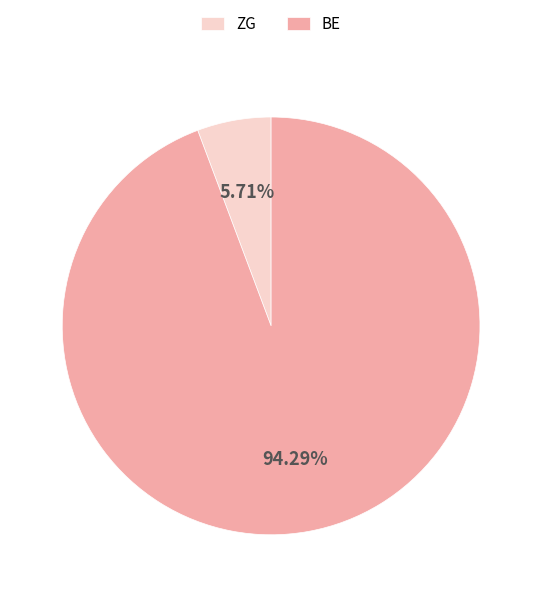

Approximately how many times larger is the value at BE compared to ZG?

16.5